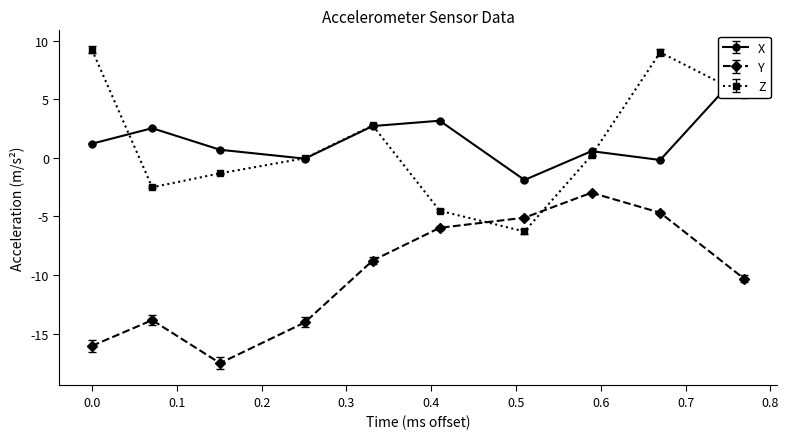

What is the value of the Y point at the 3rd from the left?

-17.5